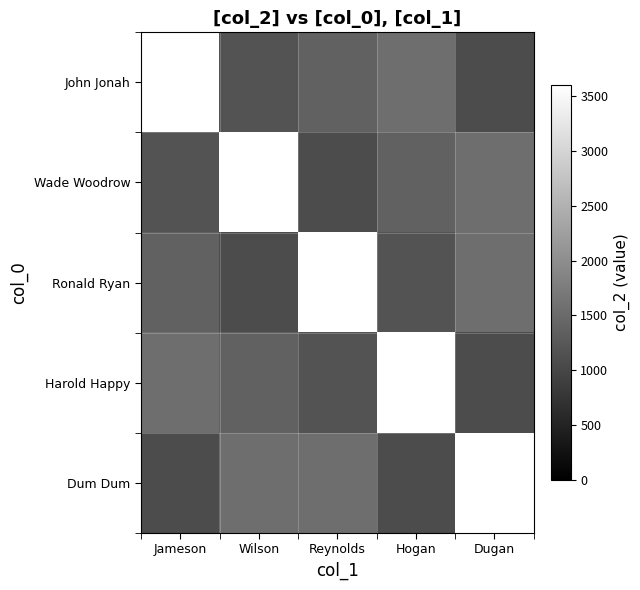

At Jameson, list the series in order from largest to smallest.

John Jonah, Harold Happy, Ronald Ryan, Wade Woodrow, Dum Dum